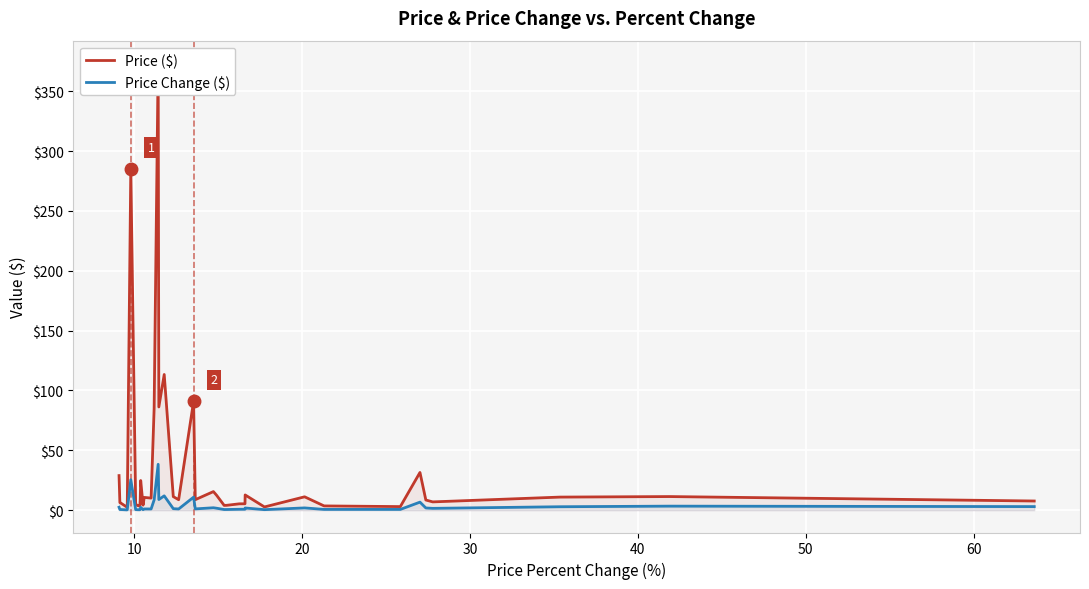

What is the greatest value displayed?

373.6